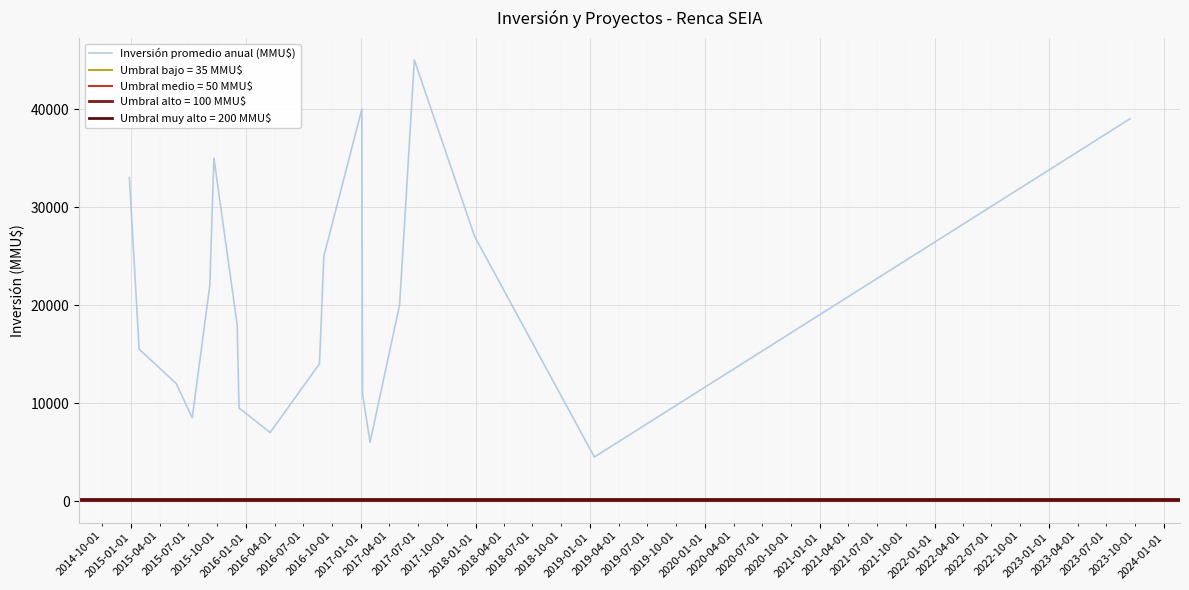

What is the highest value of the Inversión promedio anual (MMU$) series?

45000